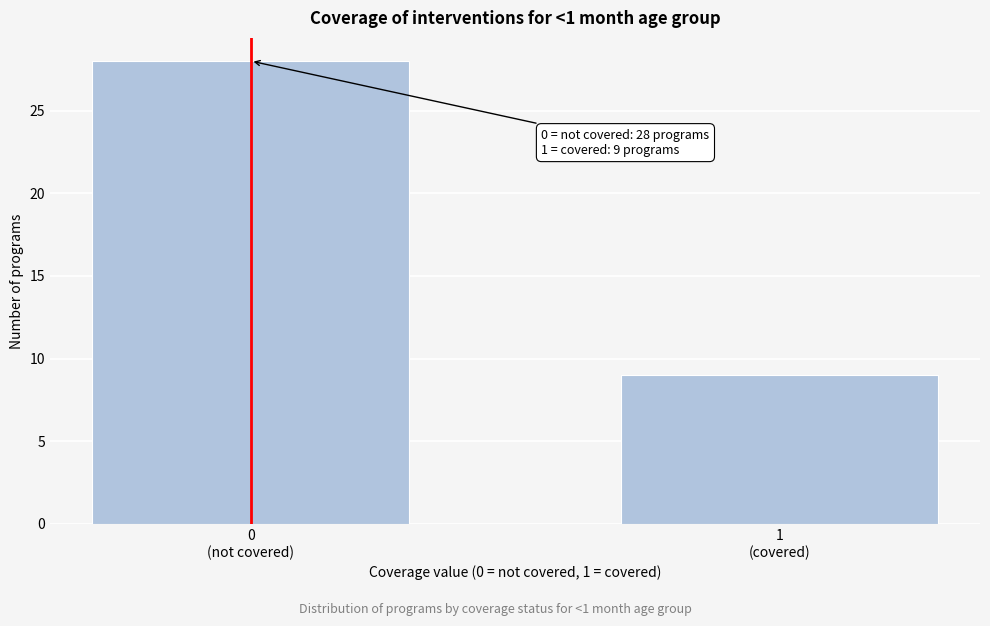

Reading left to right, what are all the values shown in this chart?

28	9